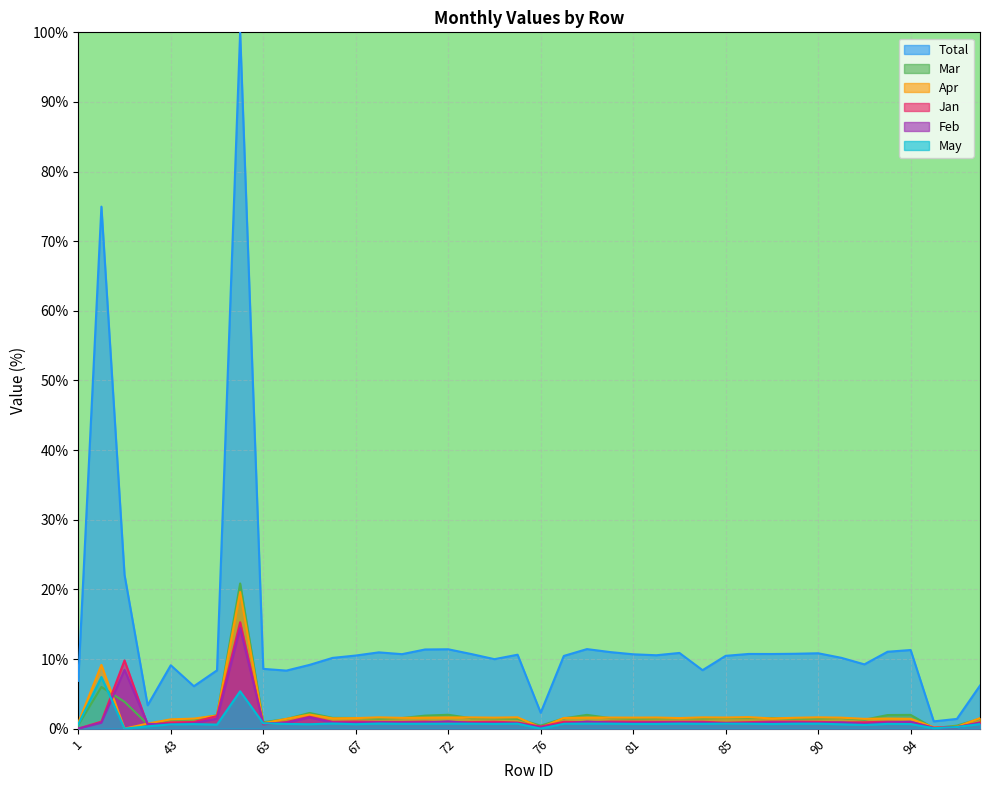

Reading right to left, transcribe all the data shown in this chart.

Total: 6.2	1.4	1.0	11.3	11.0	9.2	10.2	10.8	10.8	10.7	10.7	10.5	8.4	10.9	10.5	10.7	11.0	11.4	10.4	2.3	10.6	10.0	10.7	11.4	11.4	10.7	11.0	10.5	10.2	9.2	8.3	8.6	100.0	8.4	6.1	9.1	3.4	22.1	75.0	6.9
Mar: 1.4	0.4	0.1	2.0	1.9	1.3	1.5	1.5	1.4	1.5	1.5	1.5	1.5	1.5	1.5	1.4	1.5	2.0	1.5	0.4	1.4	1.5	1.5	2.0	1.9	1.5	1.4	1.5	1.5	2.3	1.4	0.9	20.9	1.9	1.3	1.3	0.6	3.9	6.0	0.5
Apr: 1.5	0.3	0.2	1.4	1.4	1.4	1.6	1.6	1.6	1.5	1.6	1.6	1.6	1.5	1.6	1.6	1.6	1.6	1.5	0.2	1.6	1.6	1.6	1.6	1.6	1.5	1.6	1.5	1.5	2.0	1.4	0.8	19.6	1.9	1.4	1.3	0.7	0.0	9.2	0.8
Jan: 0.9	0.2	0.1	1.0	1.0	0.9	0.9	1.0	1.0	1.0	0.9	0.8	1.0	1.0	1.0	1.0	1.0	0.9	1.0	0.3	0.9	1.0	0.9	0.9	1.0	1.0	1.0	1.0	1.0	1.7	0.9	0.6	15.3	1.8	1.0	0.9	0.5	9.8	1.0	0.0
Feb: 0.8	0.2	0.1	1.0	0.9	0.7	0.9	0.8	0.9	0.9	0.8	0.8	0.9	0.9	0.9	0.8	0.9	1.0	0.7	0.2	0.8	0.8	0.8	1.0	0.9	0.9	0.9	0.8	0.9	1.6	0.8	0.7	14.5	1.4	0.8	0.6	0.7	8.4	0.8	0.0
May: 0.7	0.2	0.1	0.7	0.7	0.5	0.6	0.7	0.7	0.7	0.7	0.7	0.7	0.7	0.7	0.7	0.7	0.7	0.7	0.0	0.7	0.7	0.7	0.7	0.7	0.7	0.7	0.6	0.7	0.6	0.7	0.8	5.4	0.6	0.7	0.6	0.3	0.0	7.4	0.6